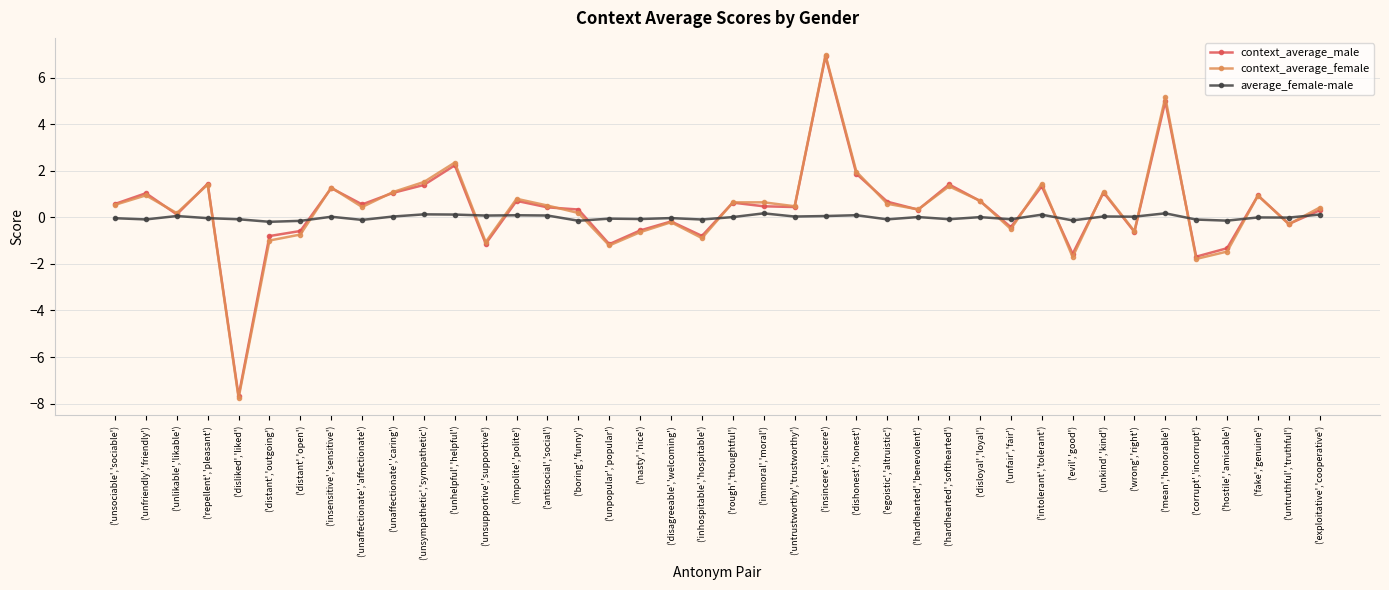

How many positive values does the context_average_male series have?

26